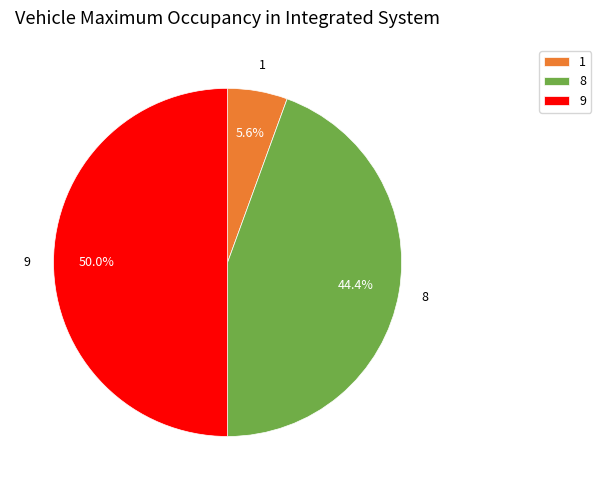

To the nearest percent, what is the average slice percentage?

33%